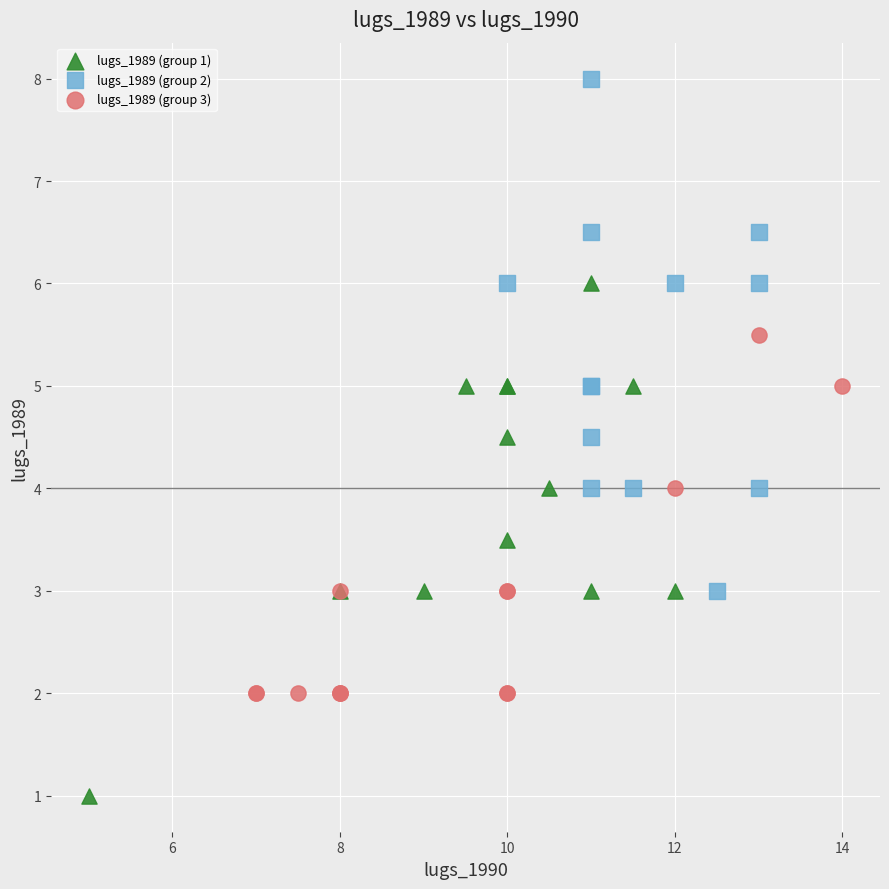

Which series reaches the minimum Y coordinate?

lugs_1989 (group 1)